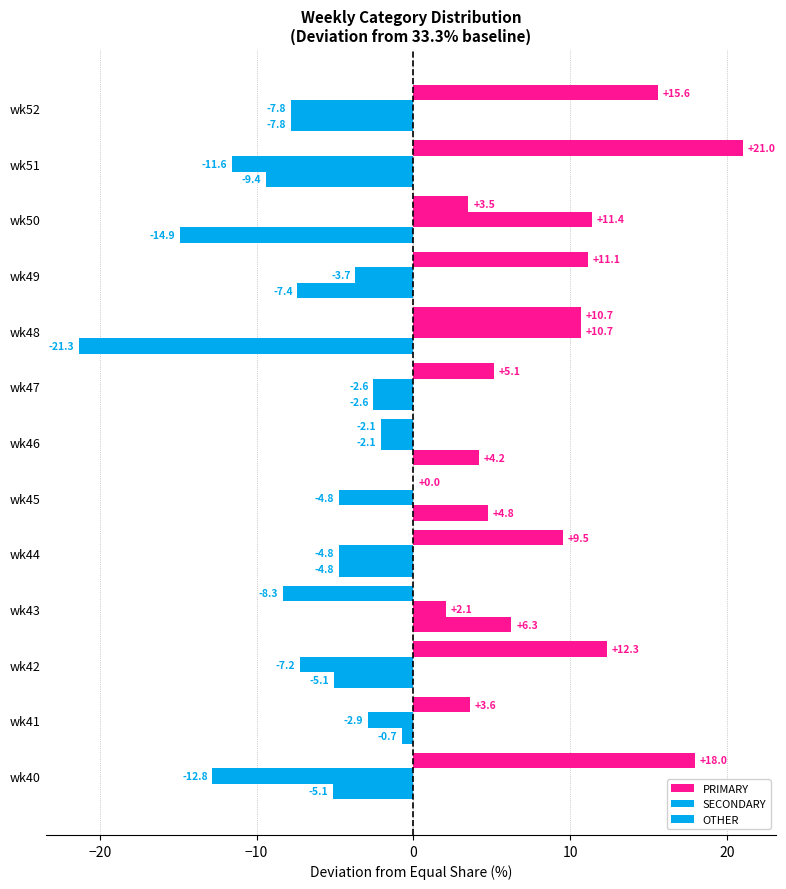

List the series in order of their overall mean, highest first.

PRIMARY, SECONDARY, OTHER